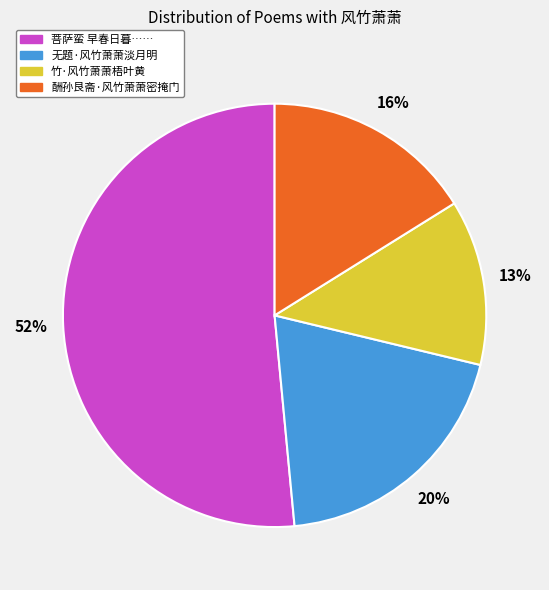

To the nearest percent, what portion does 竹·风竹萧萧梧叶黄 represent?

13%